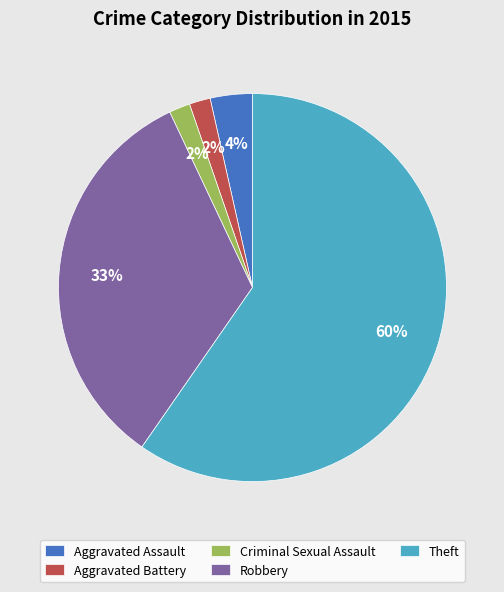

Which slice represents more than half of the pie?

Theft